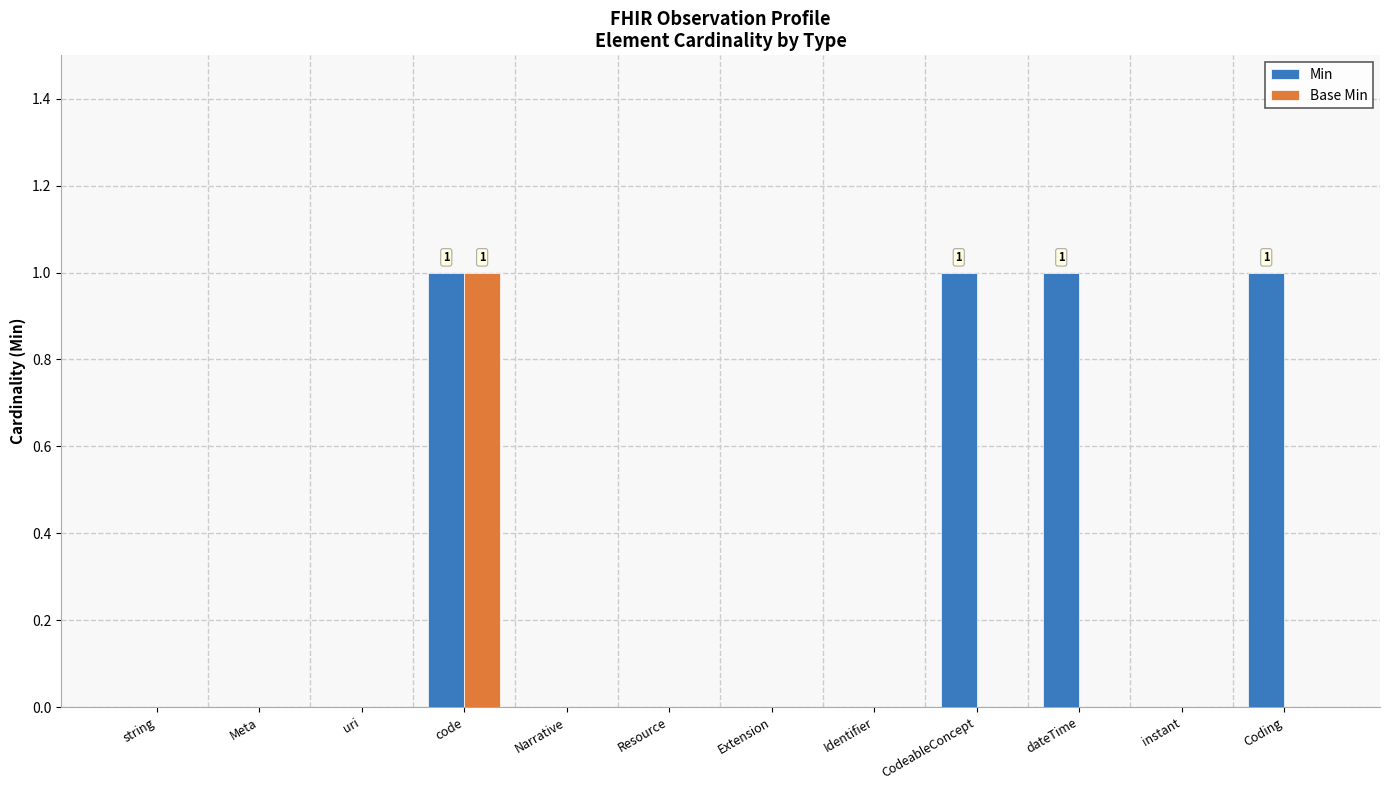

The Base Min series shows 0 at Identifier. True or false?

True